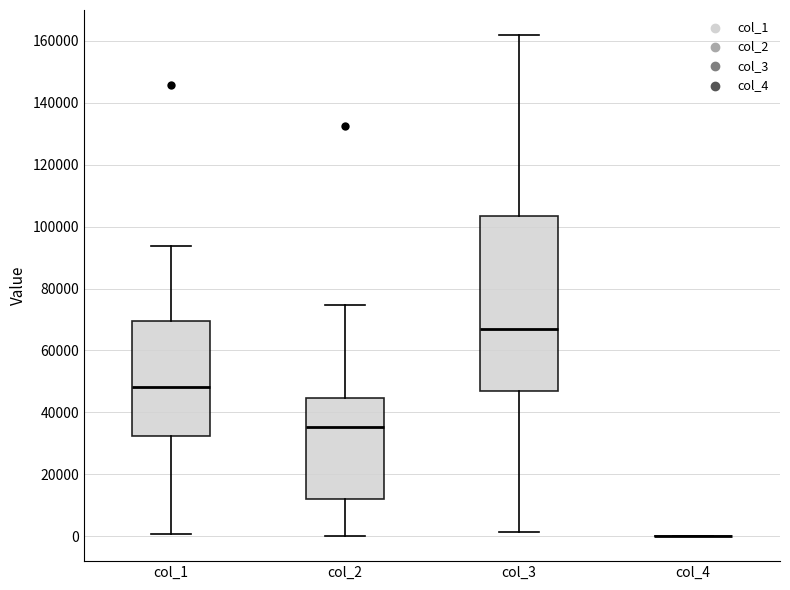

Where does the lower whisker of the box for col_2 end on the y-axis? The values are not printed on the chart, so give them approximately, as read against the axis.

0